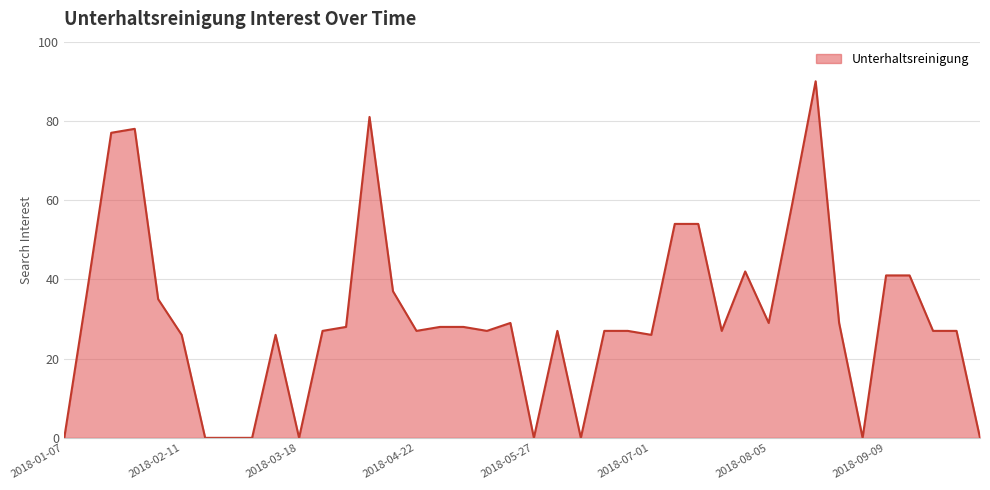

What is the maximum value shown in the chart?

90